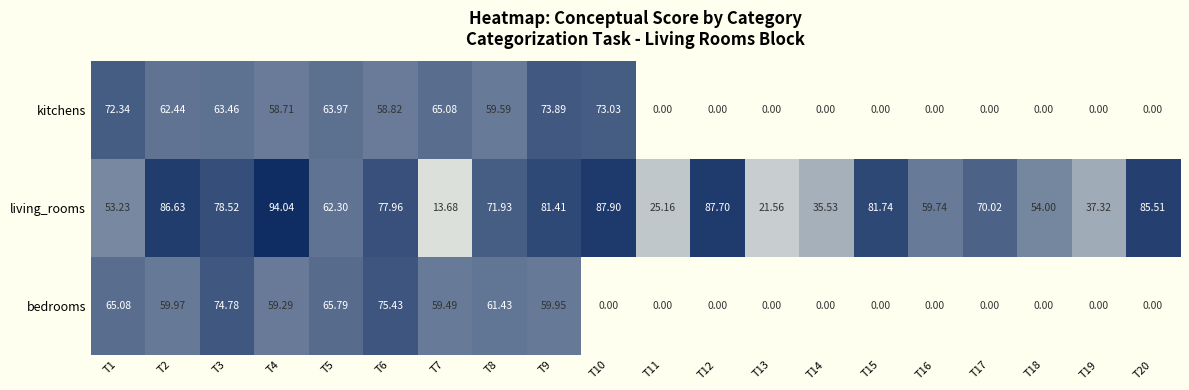

Between T1 and T4, which series saw the biggest shift?

living_rooms